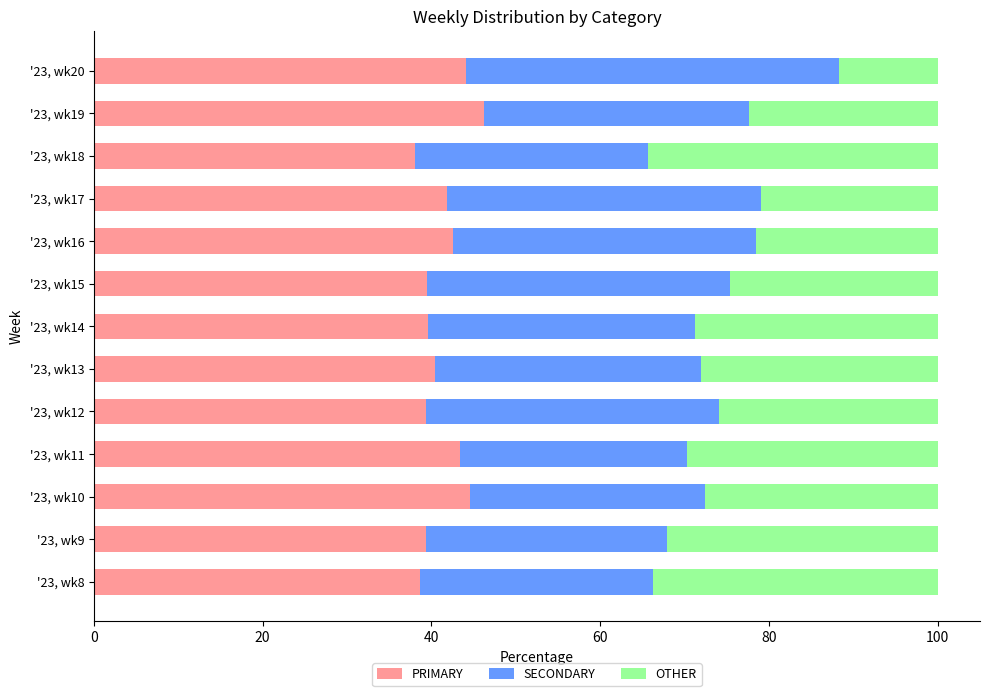

Count the number of categories in the chart.

13